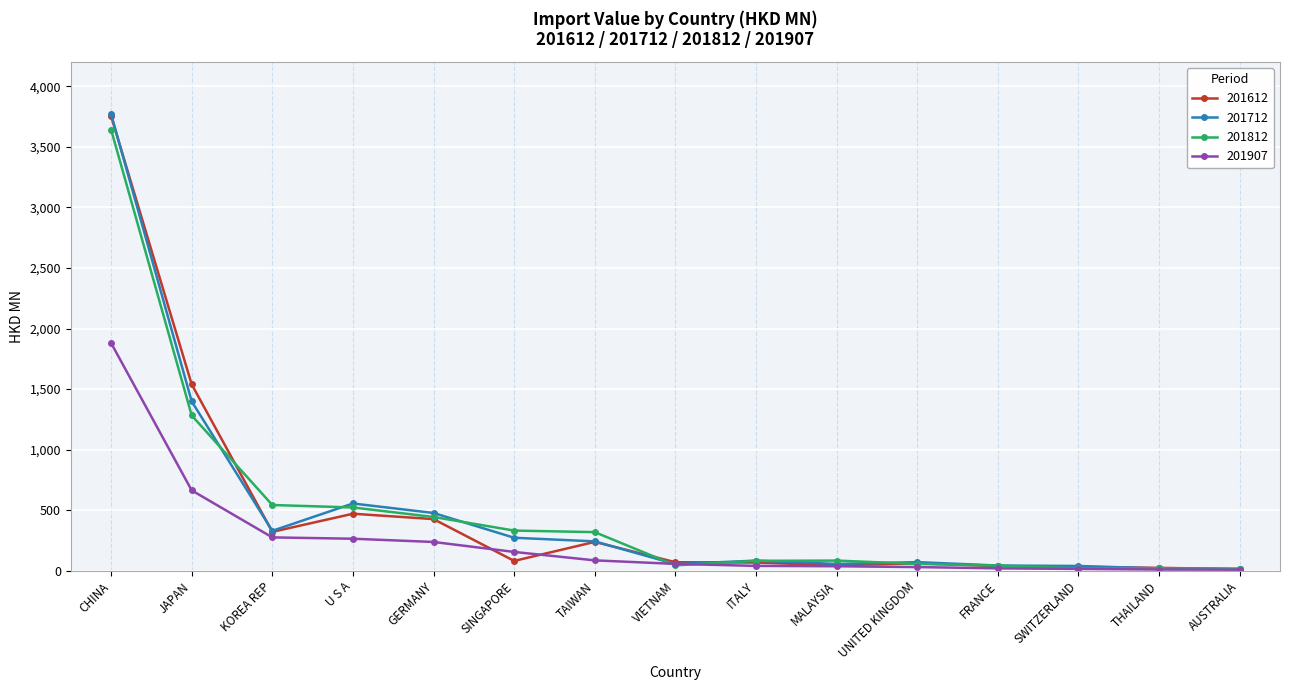

The value of 201712 at GERMANY is 477.4. True or false?

True